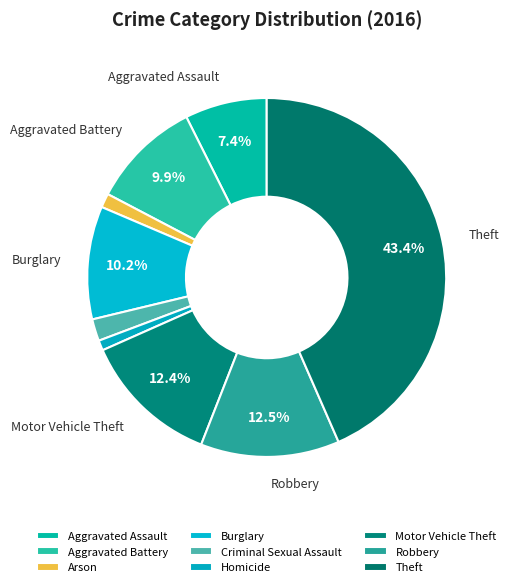

Is it true that Homicide is 1% of the pie?

True